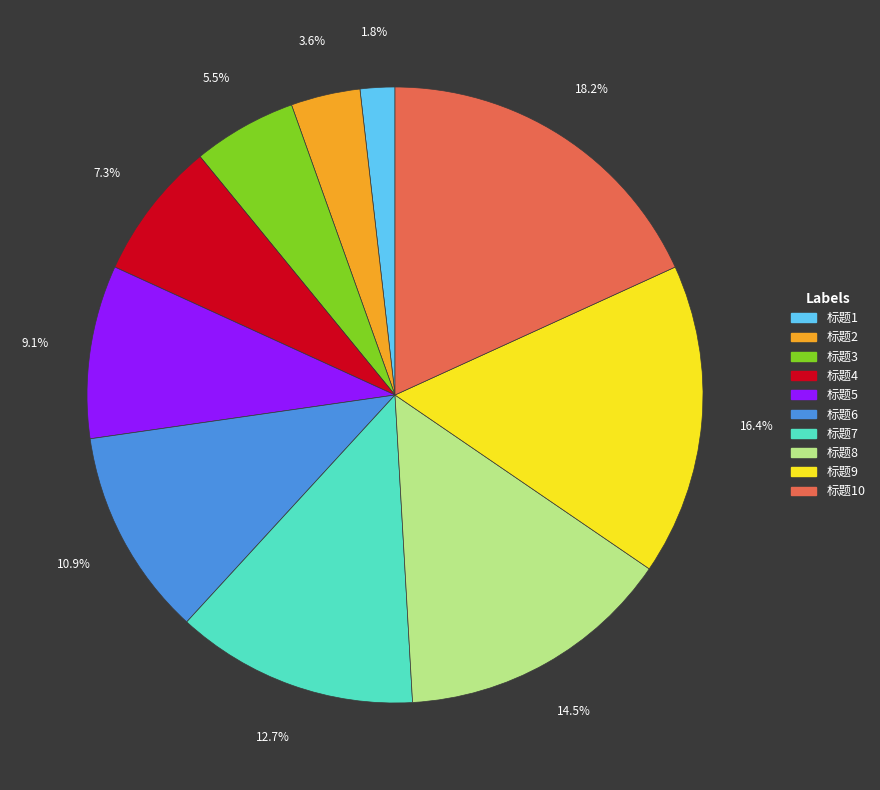

Which has a higher value, 标题4 or 标题9?

标题9